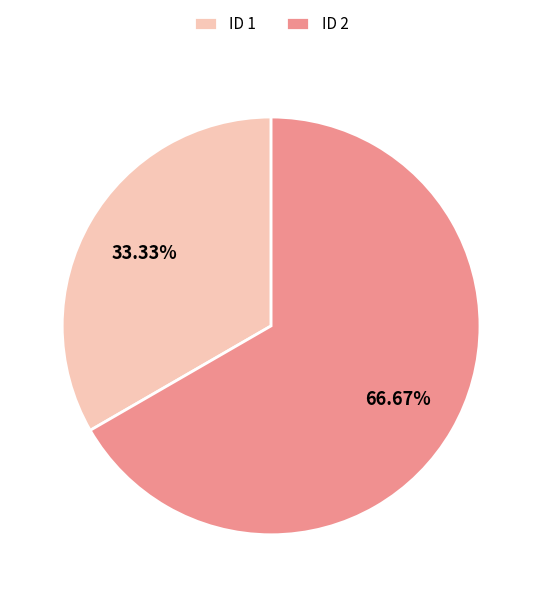

Which category accounts for the majority?

ID 2